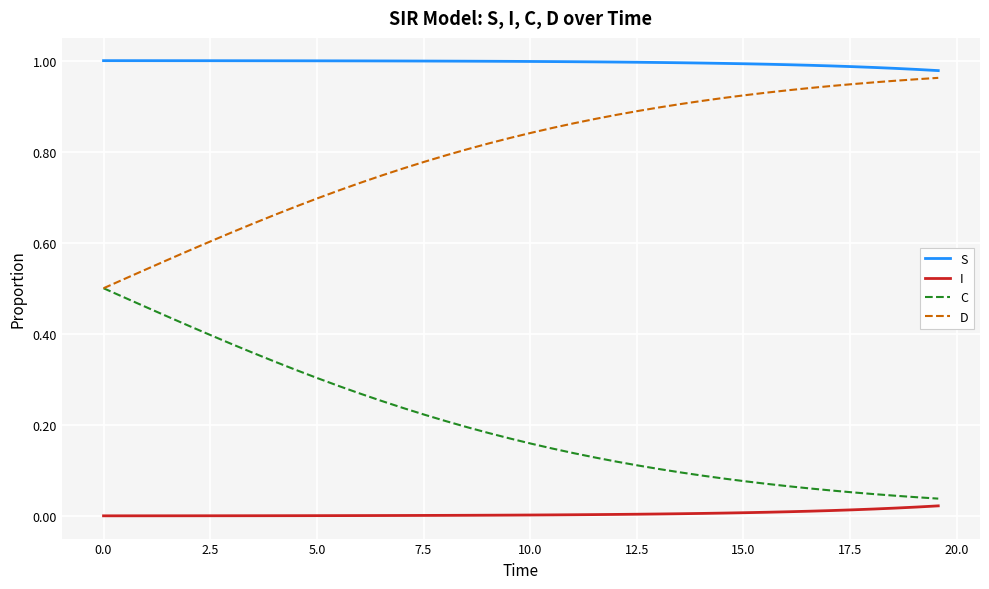

Does the chart have visible grid lines?

Yes